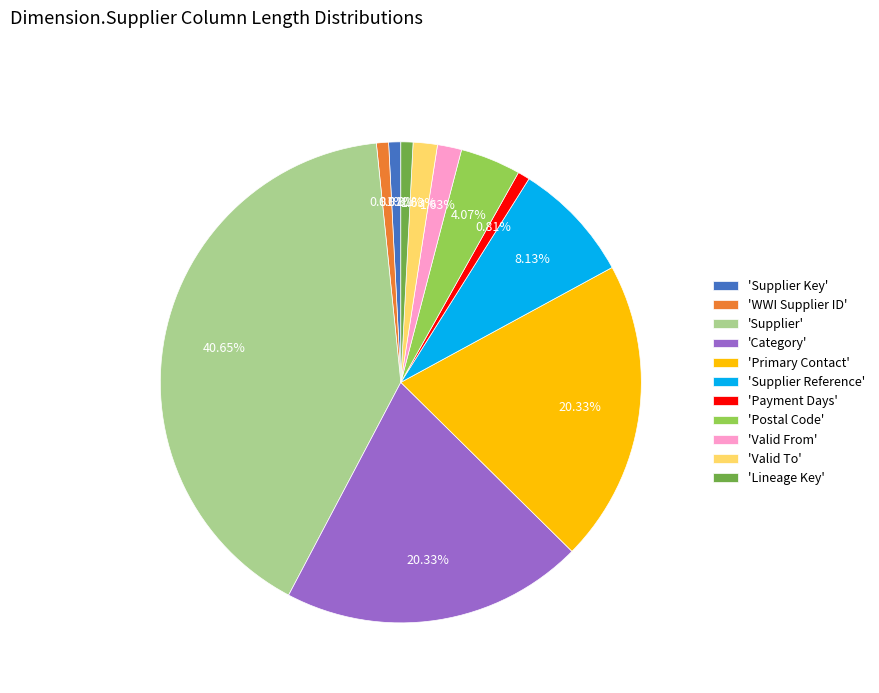

Between 'Lineage Key' and 'Valid From', which is larger?

'Valid From'